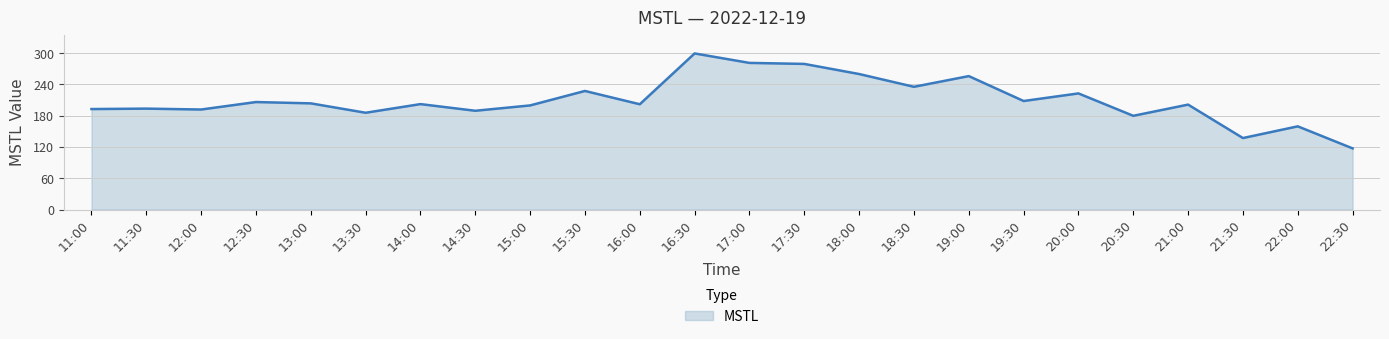

Between 14:00 and 13:30, which is larger?

14:00